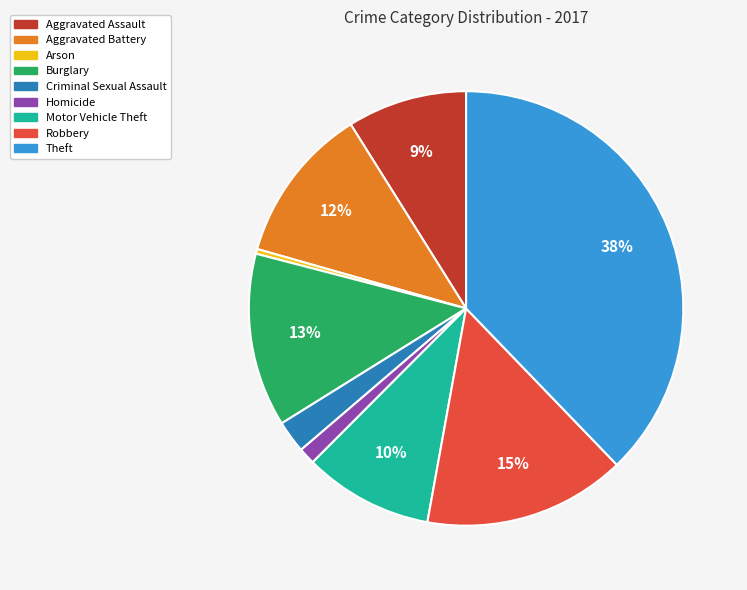

Which has a higher value, Burglary or Motor Vehicle Theft?

Burglary